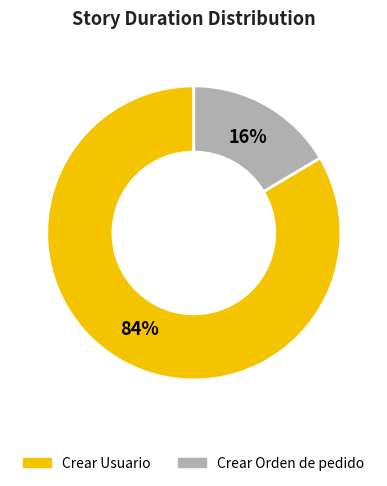

Which category has the smallest portion of the pie?

Crear Orden de pedido